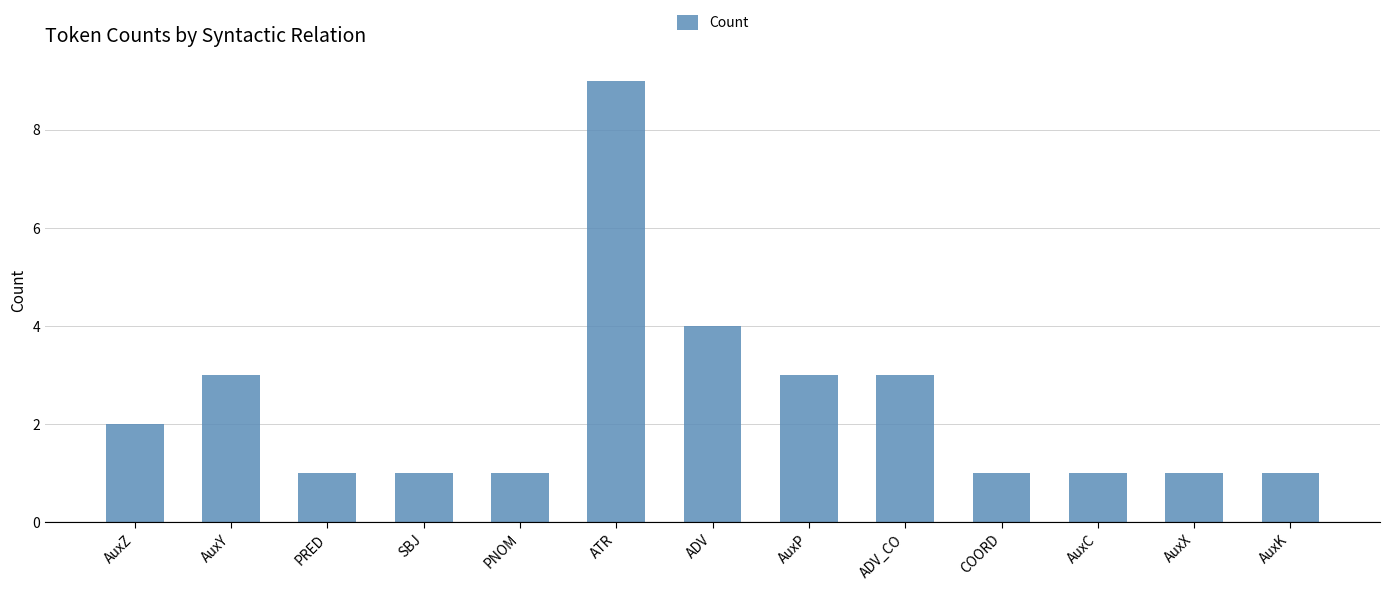

Is it true that the value at ADV is 3?

False